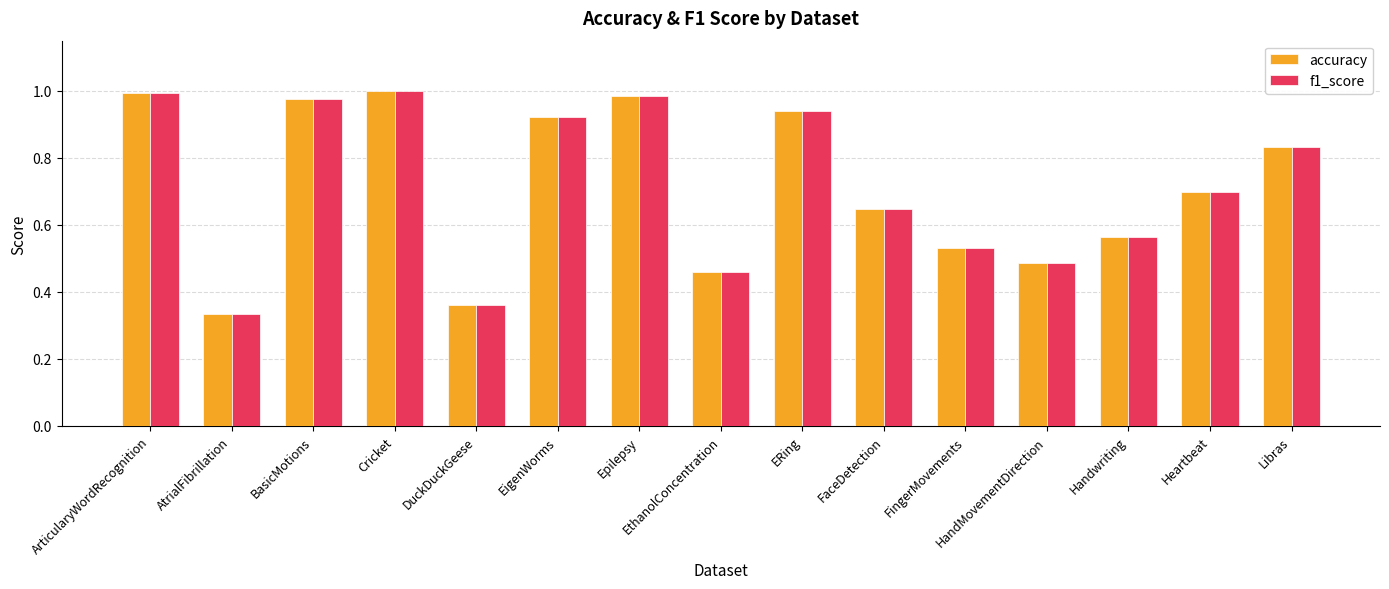

Is the value of f1_score at Handwriting greater than the value of accuracy at Libras?

No